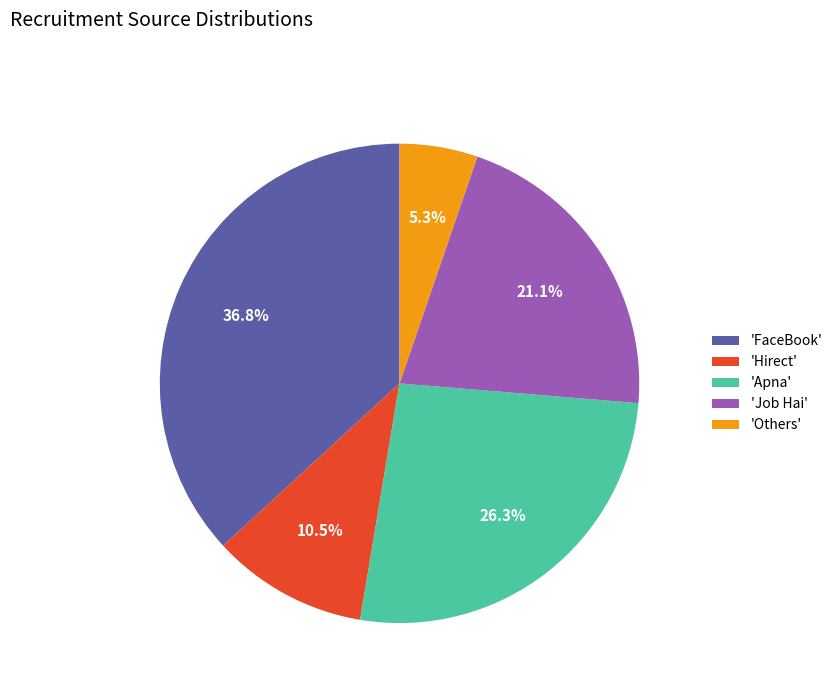

Which category has the biggest portion of the pie?

'FaceBook'